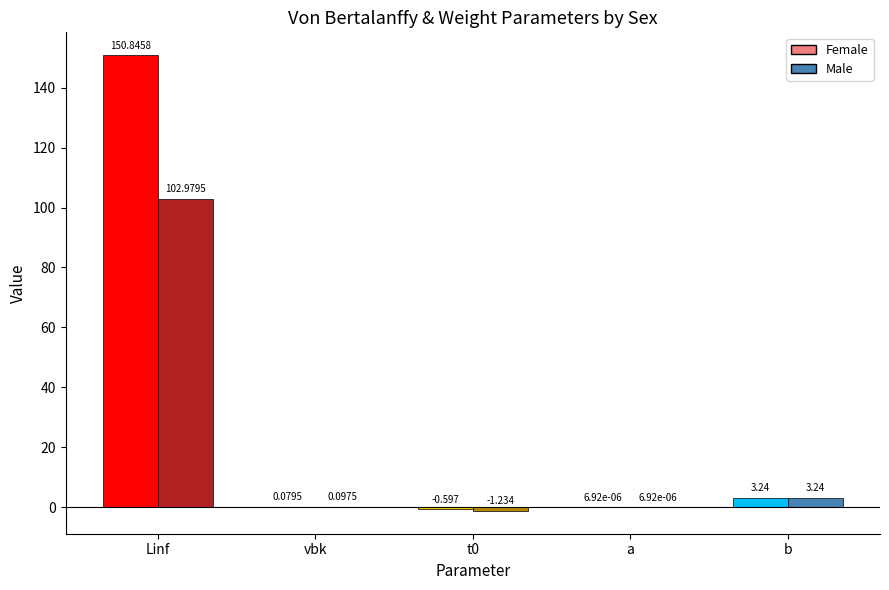

What position from the left is VonBert: L-infinitey?

1